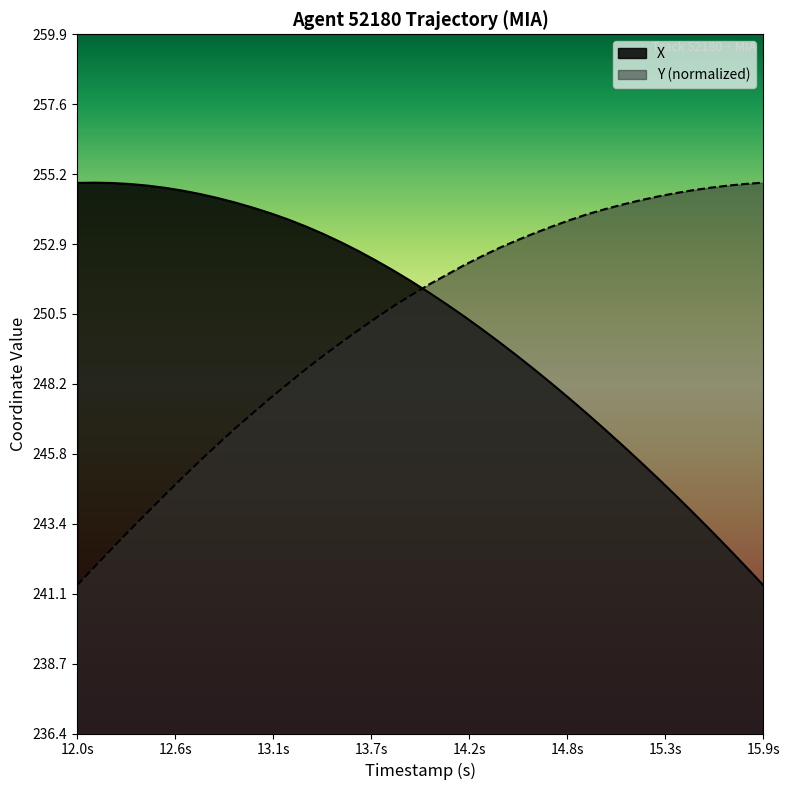

What is the minimum value for X?

241.4